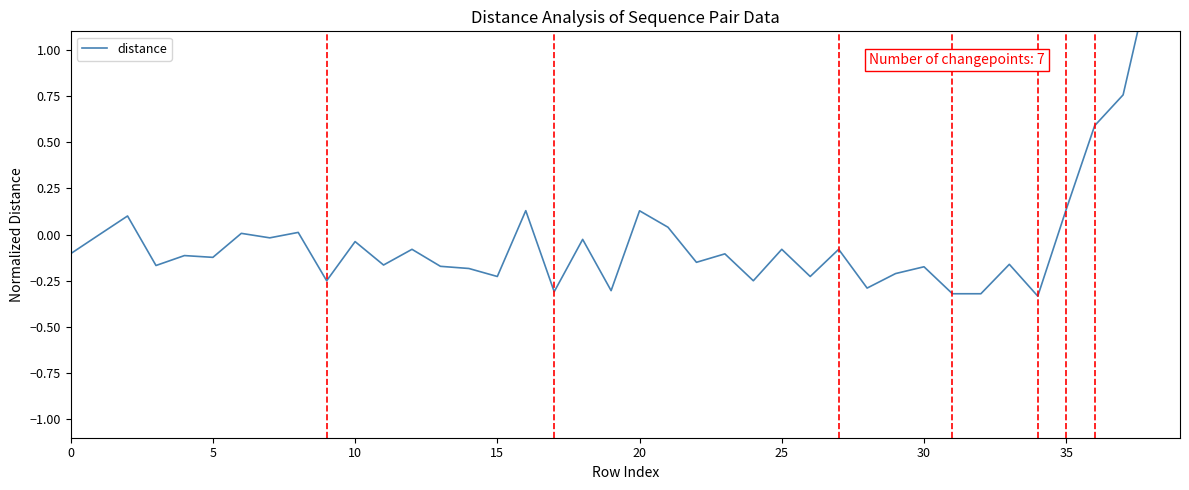

True or false: the data shows -0.1 at 15.

False